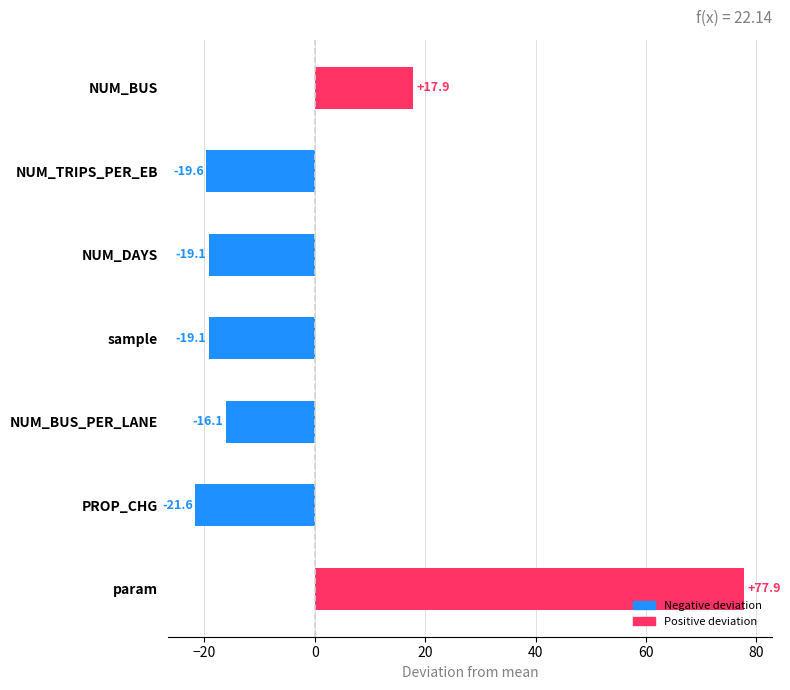

Is it true that the value at NUM_DAYS is -32.0?

False